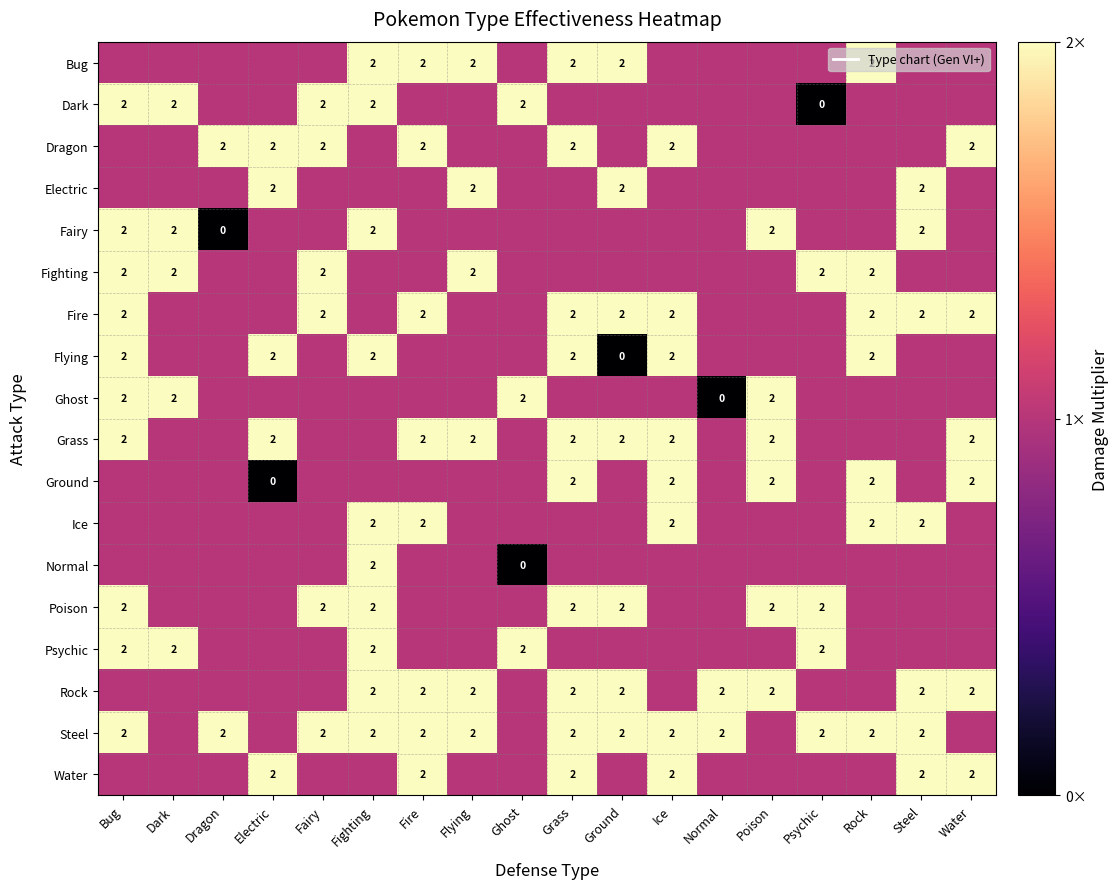

What is the spread (max minus min) of values at Normal?

2